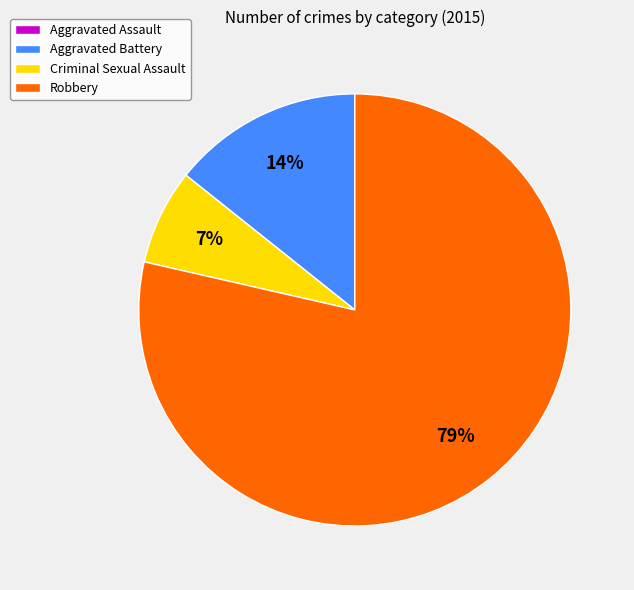

Which slice is the largest?

Robbery